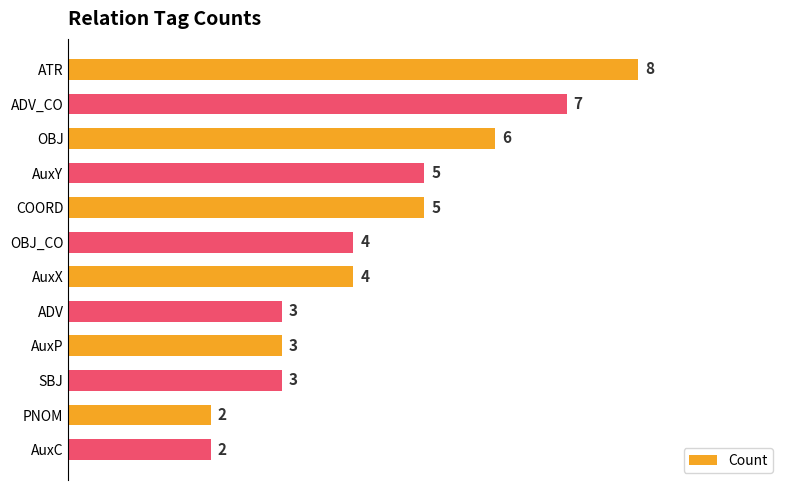

Reading bottom to top, extract all data points from this chart.

2	2	3	3	3	4	4	5	5	6	7	8